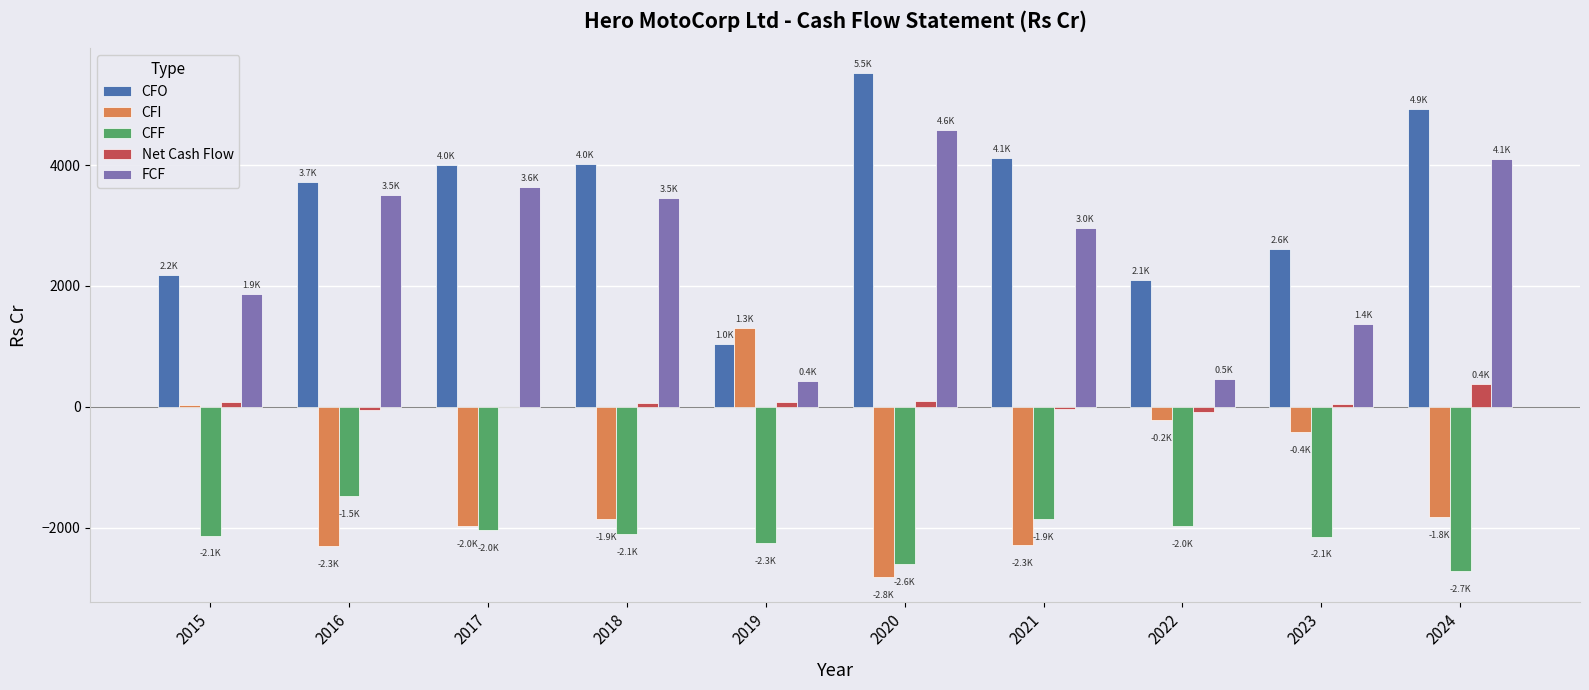

The value of CFF at 2022 is -1975.3. True or false?

True